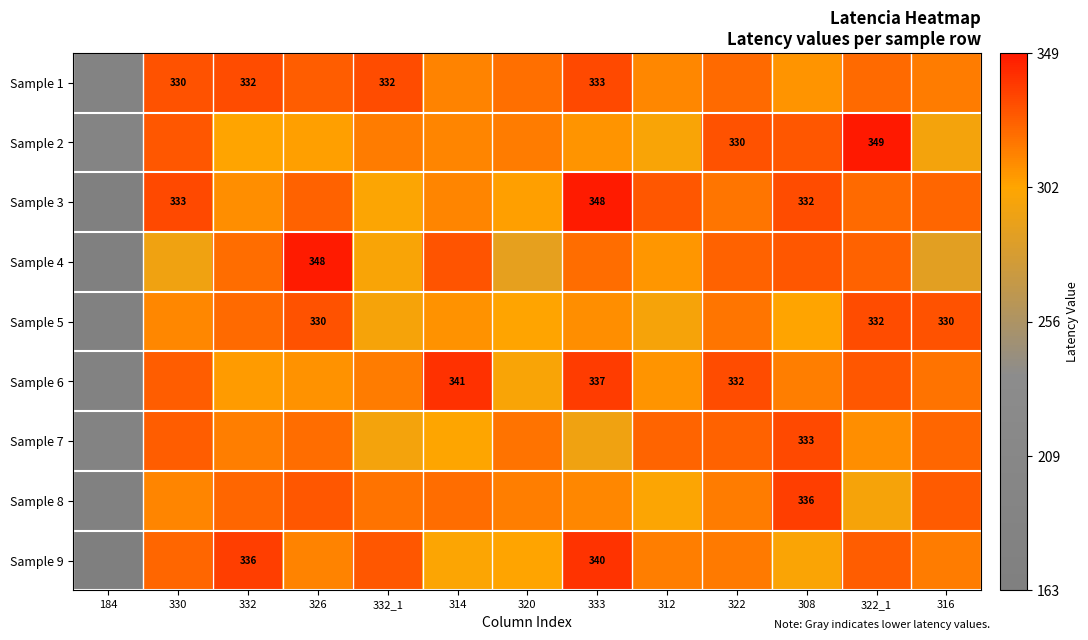

The value of Sample 2 at 322_1 is 349. True or false?

True